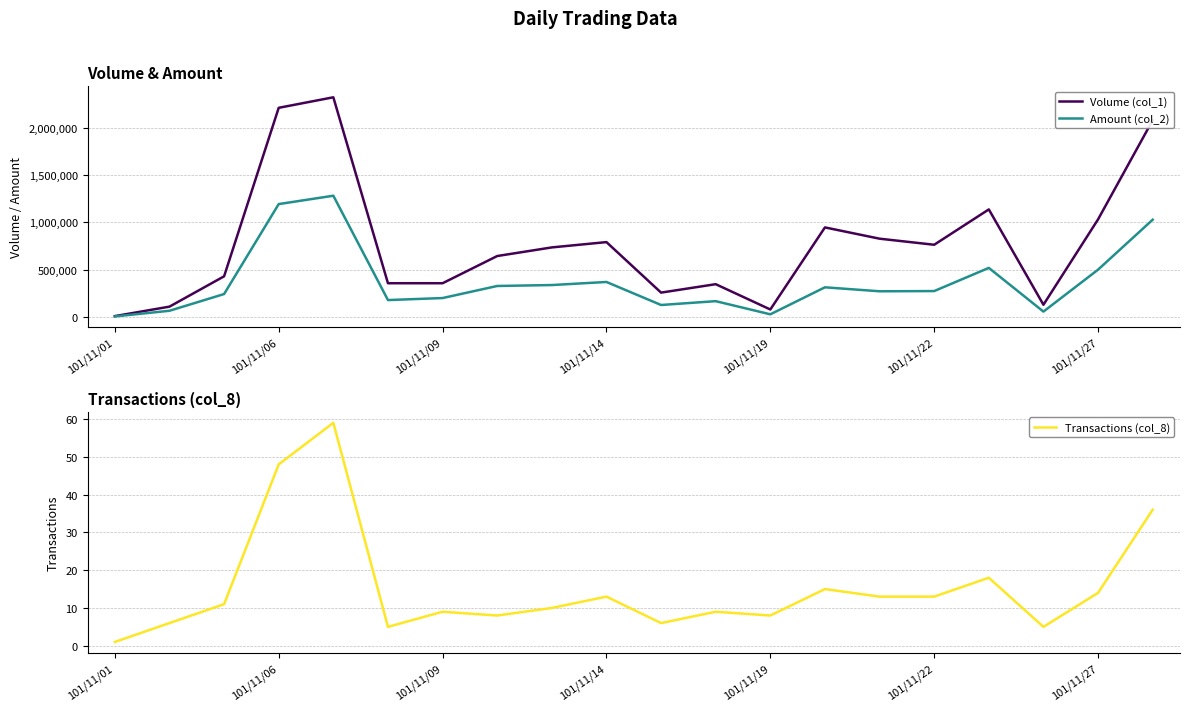

What is the average value of the Volume (col_1) series?

777800